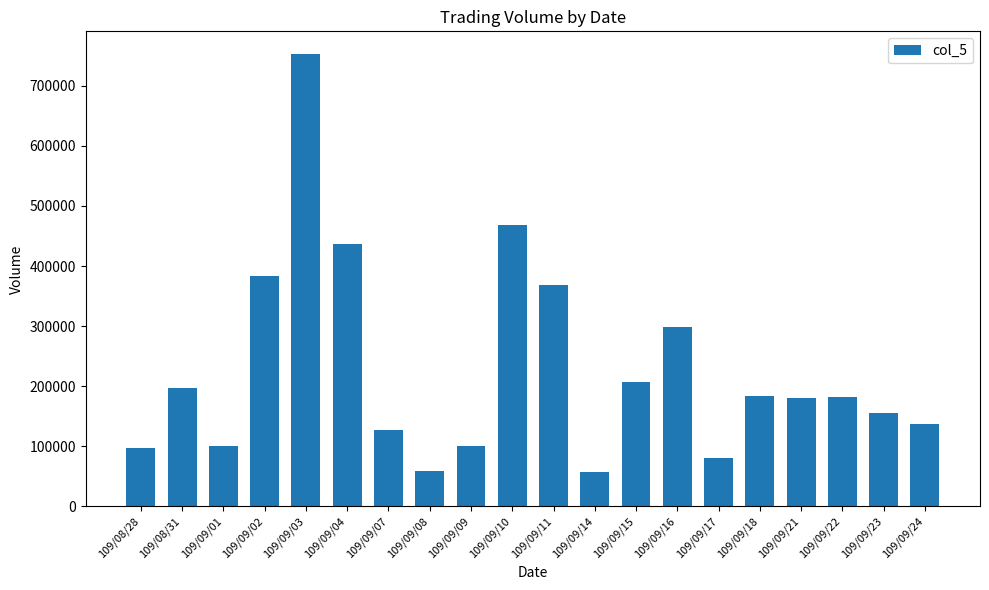

Which label corresponds to the largest value in the chart?

109/09/03